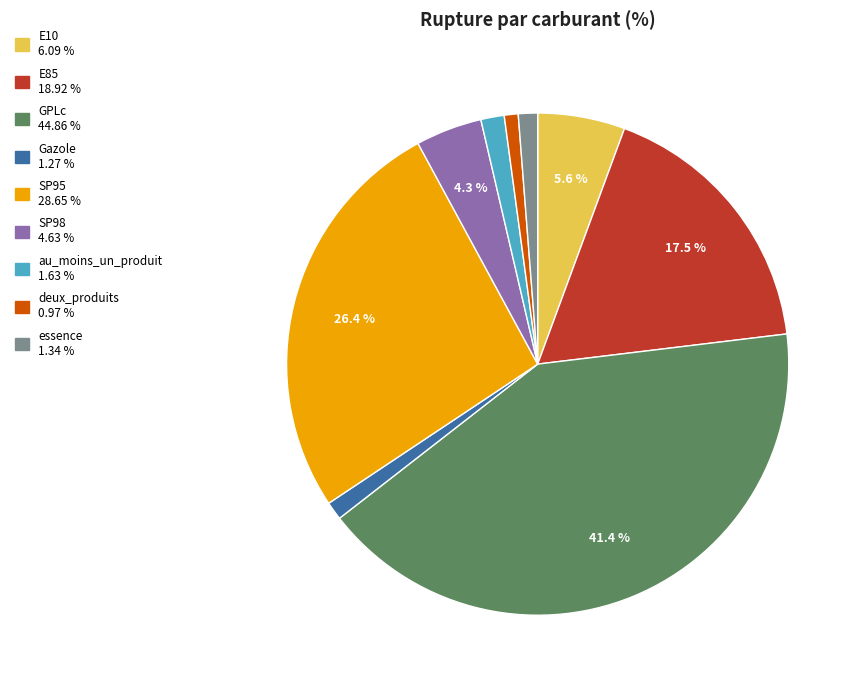

Does deux_produits represent more than half of the total?

No